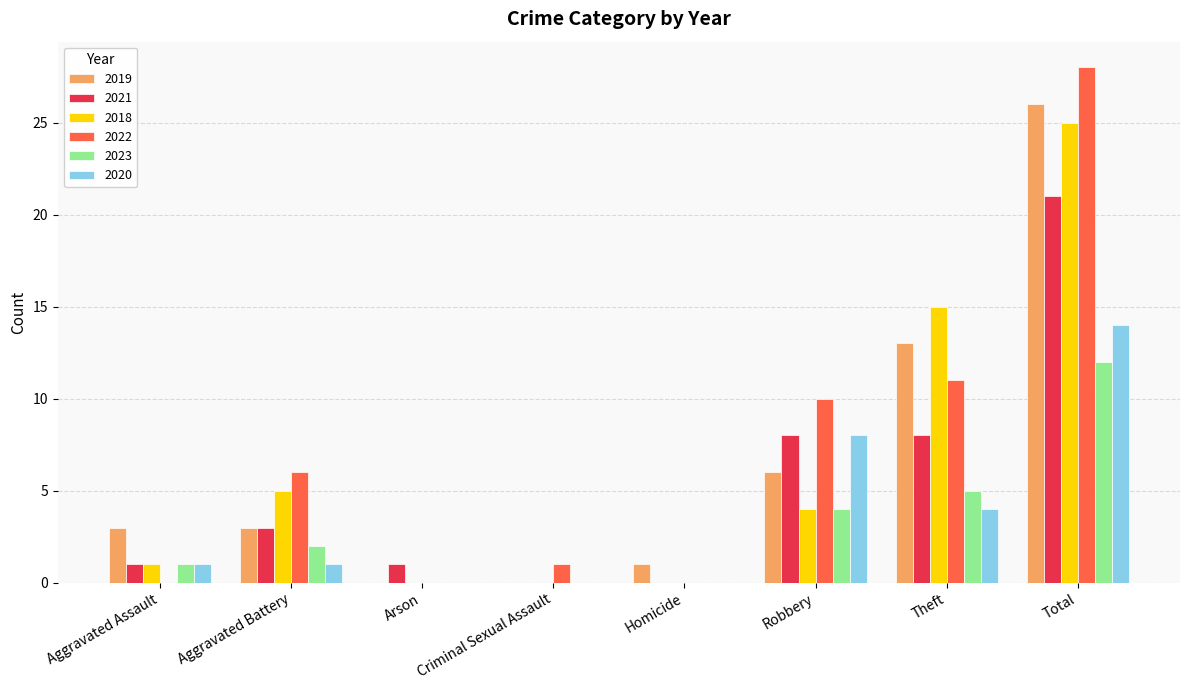

What is the sum of the 2023 values at Robbery and Arson?

4